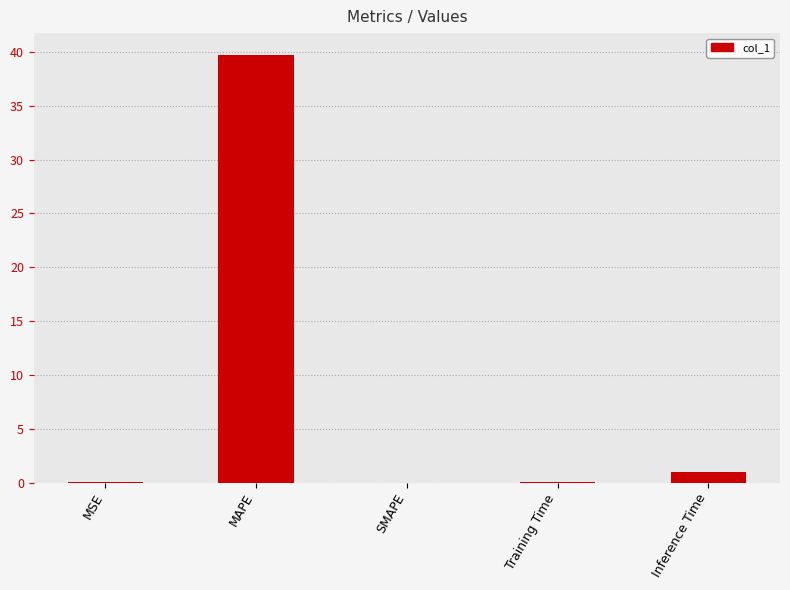

The value at MSE is 0.0. True or false?

True